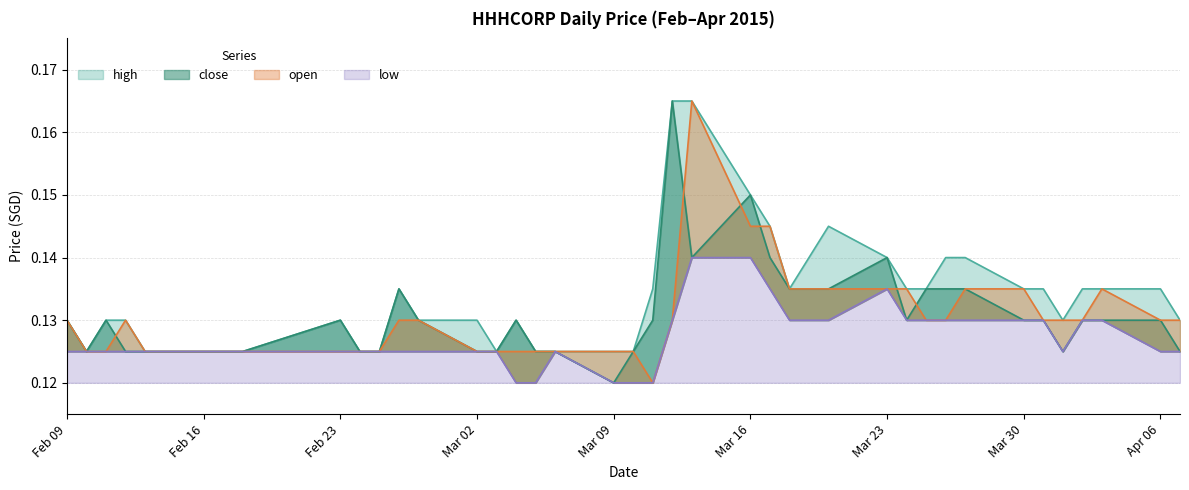

What is the label of the 5th point from the right?

2015-04-01